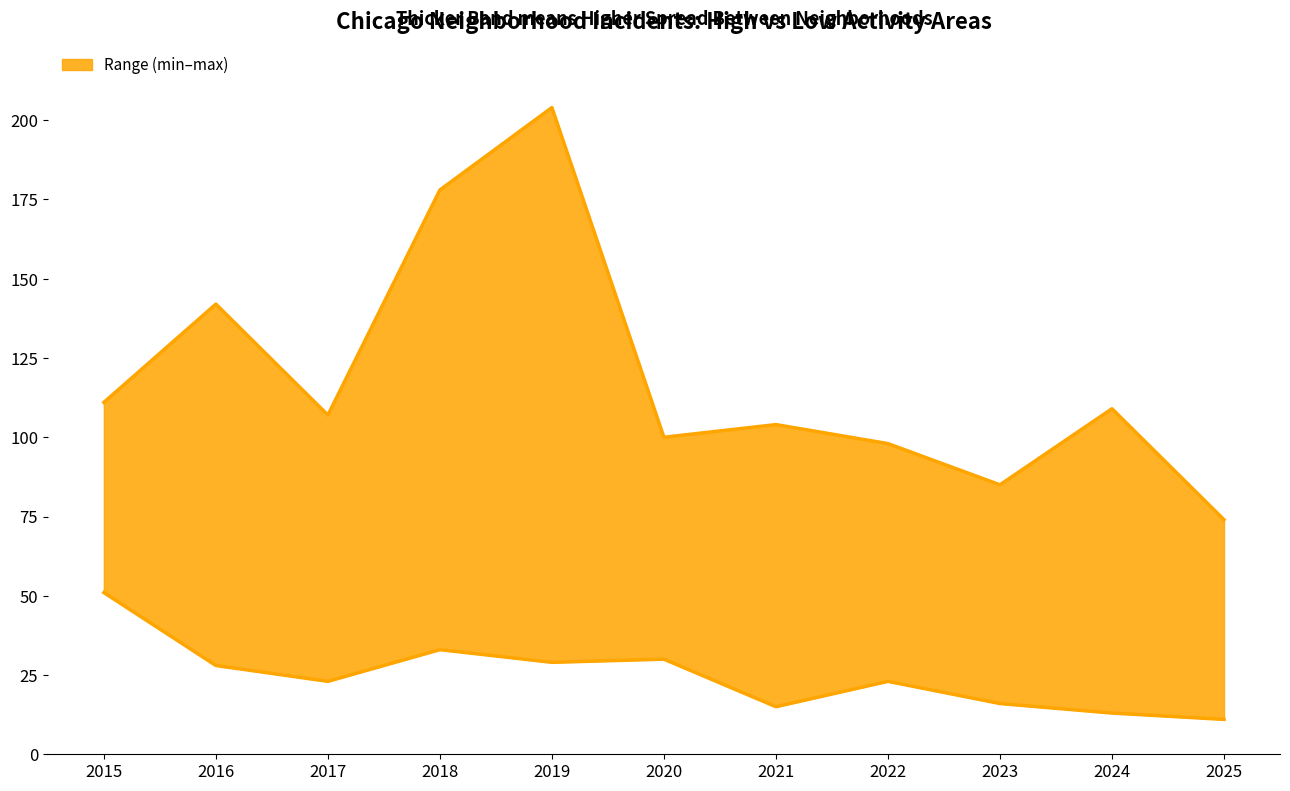

At how many categories does at least one series exceed 95?

9